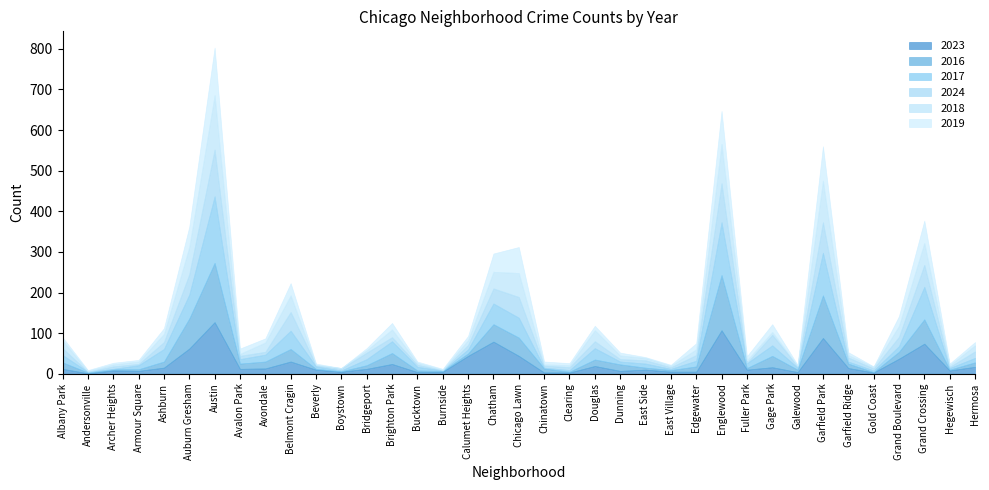

Between Dunning and Gage Park, which is larger?

Gage Park